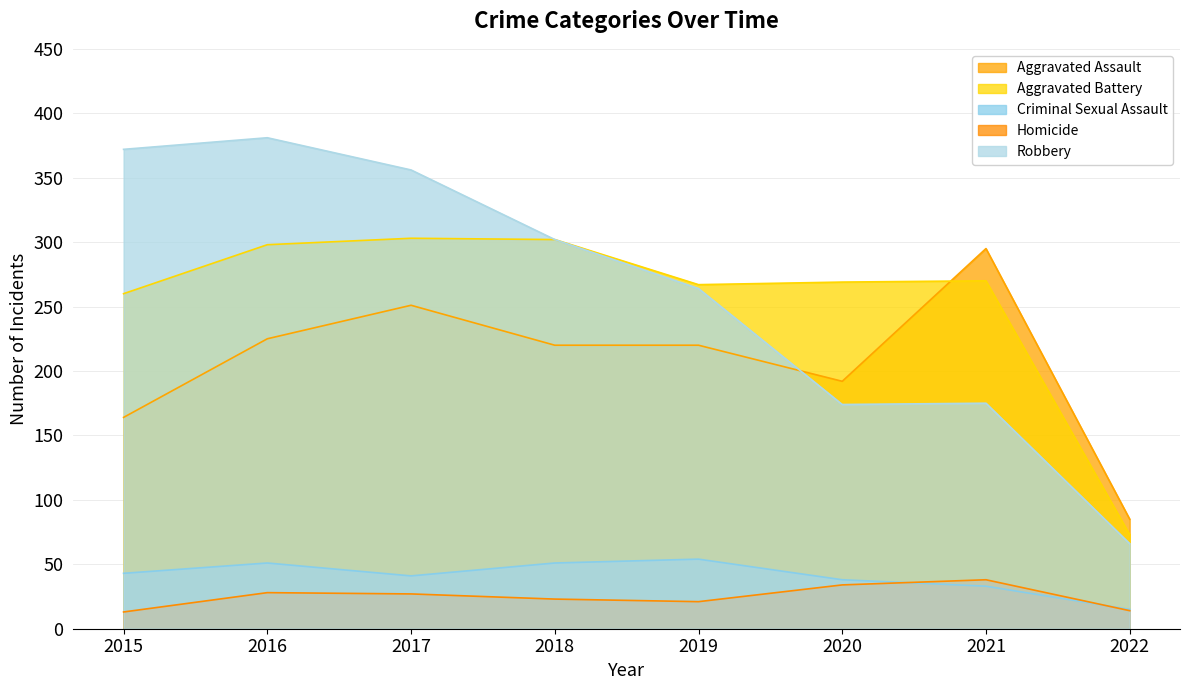

What is the sum of all Aggravated Battery values?

2042